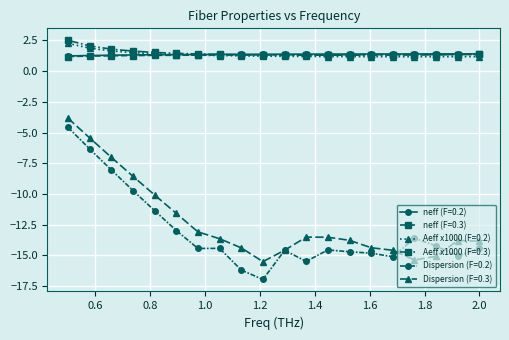

True or false: Dispersion (F=0.2) and neff (F=0.3) cross at least once.

False